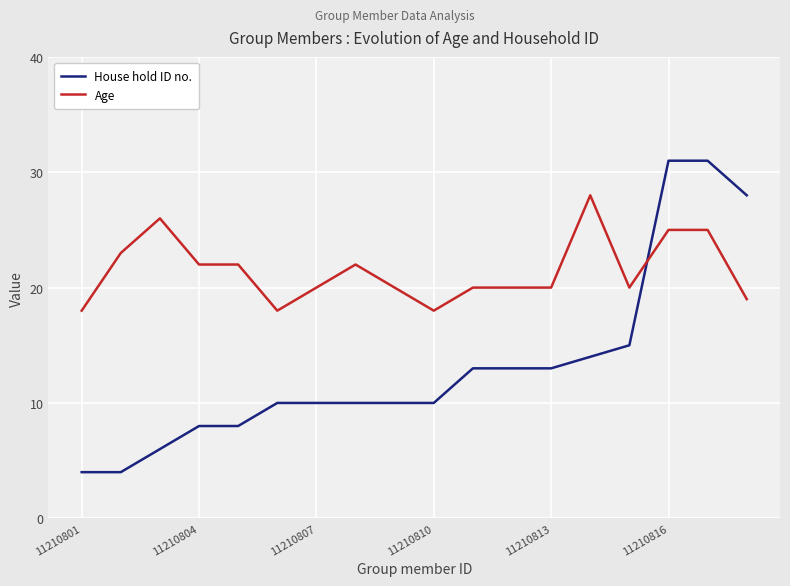

List the series in order of their overall mean, lowest first.

House hold ID no., Age